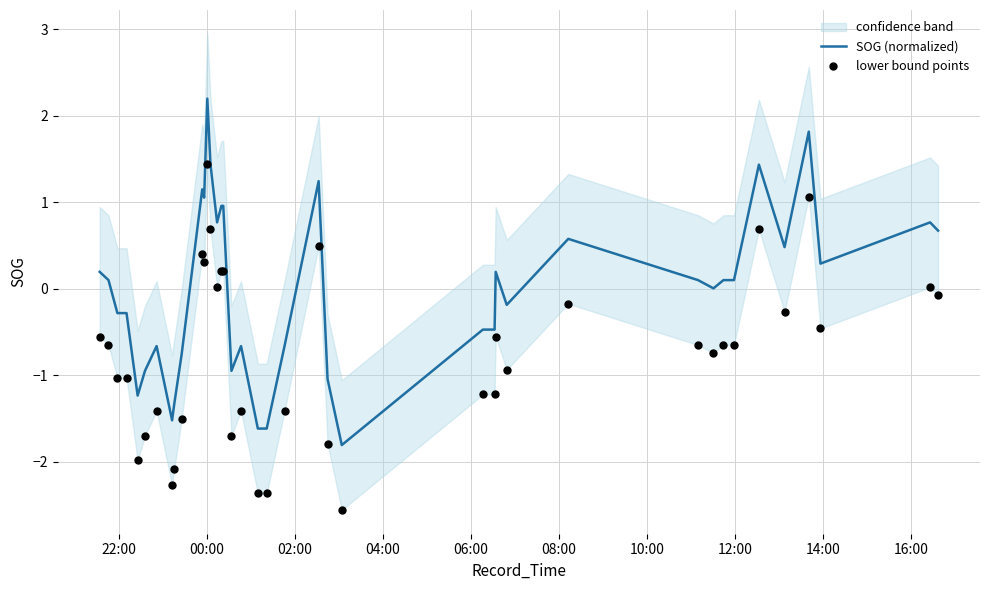

Which series has the widest spread of Y values?

SOG (normalized)